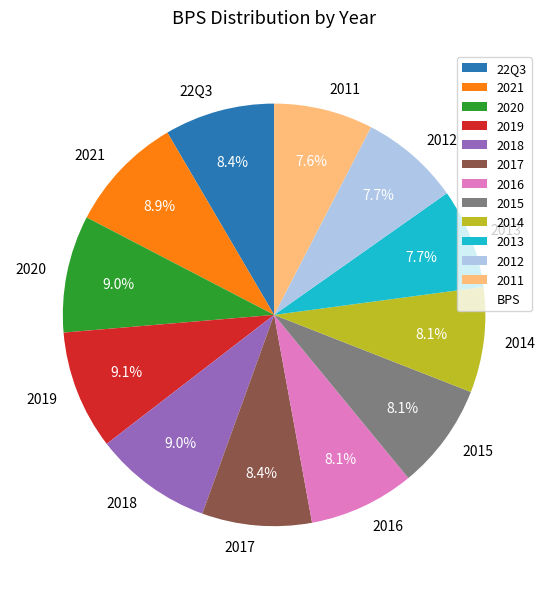

Does 2016 represent more than half of the total?

No